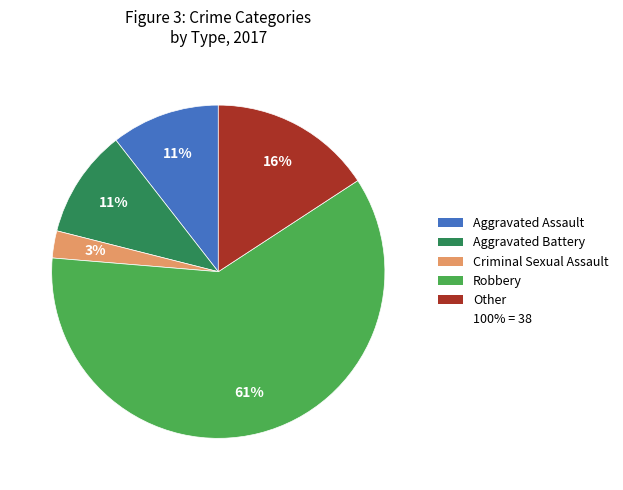

To the nearest percent, what is the average slice percentage?

20%